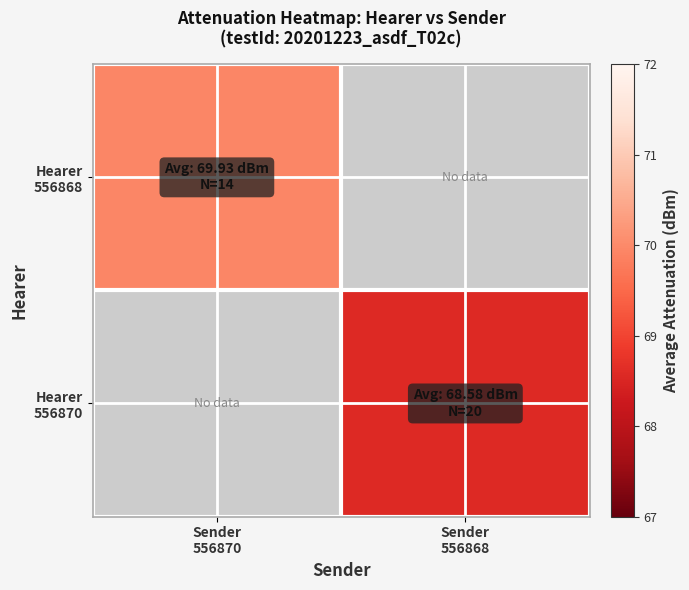

How many values in Hearer 556870 are above zero?

1